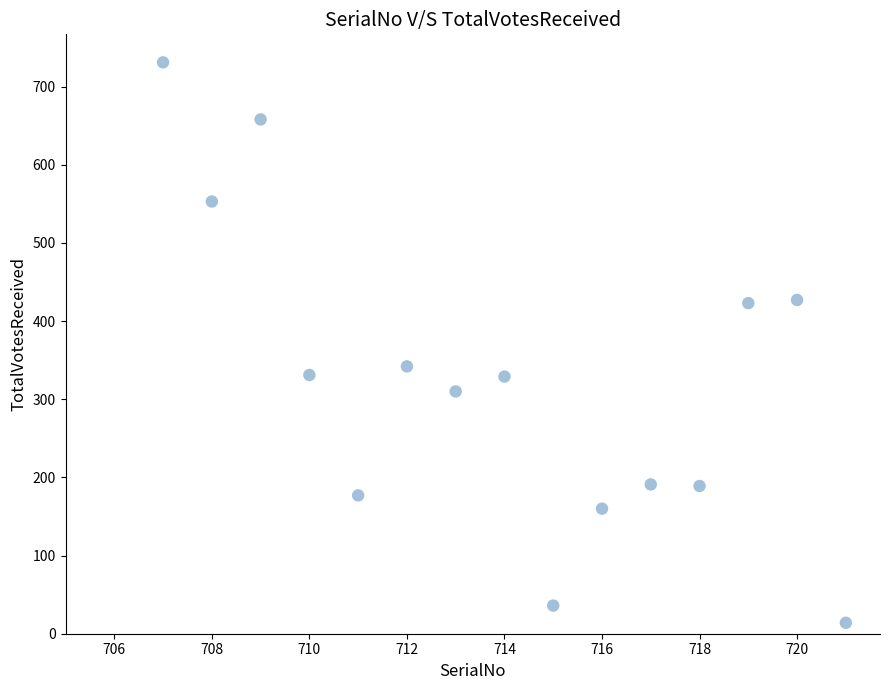

What is the range of Y values (max minus min)?

717